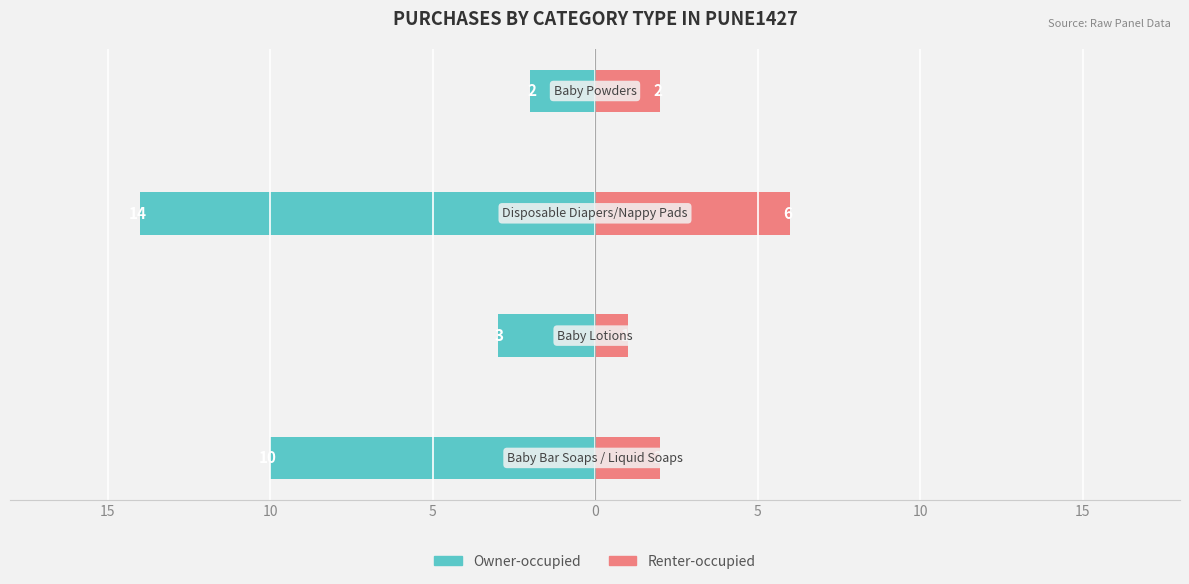

Which series changed the most between 5 and 15?

Owner-occupied